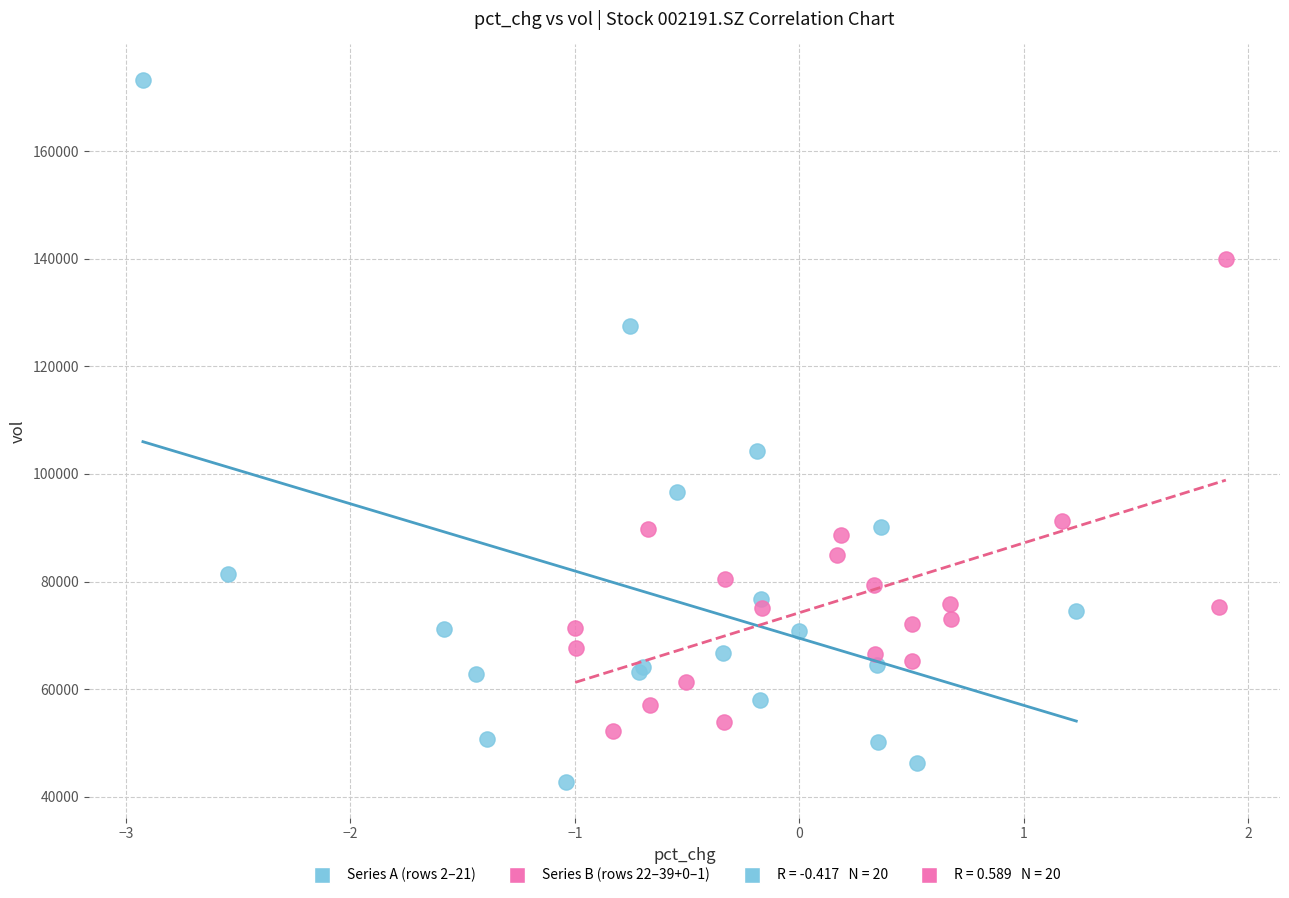

Which series reaches the maximum Y coordinate?

Series A (rows 2–21)